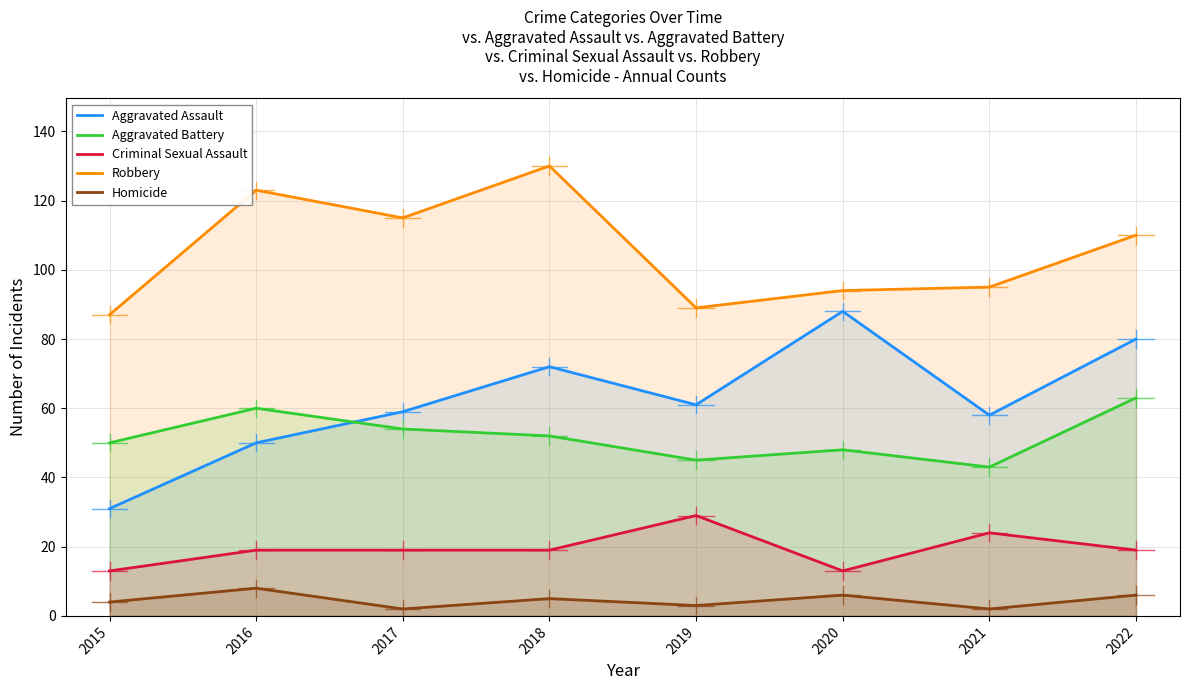

Does the chart display data point markers on the line(s)?

No